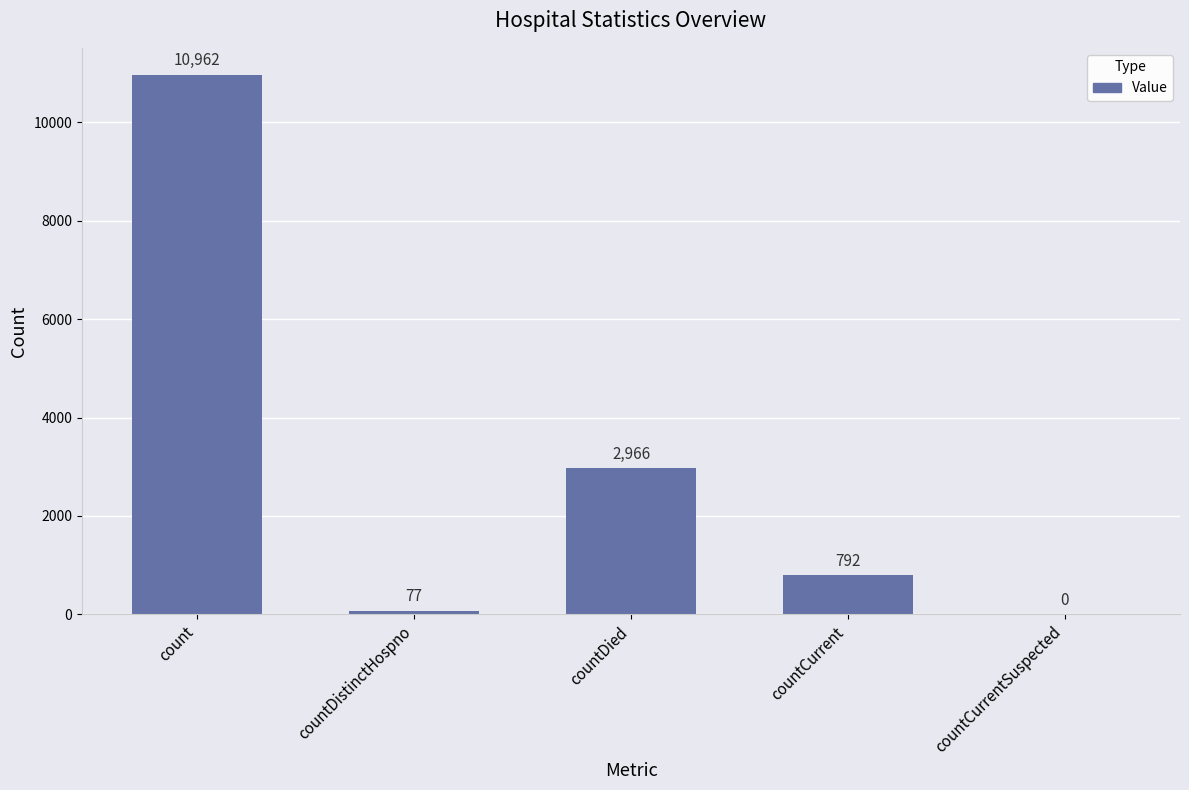

Count the number of categories in the chart.

5